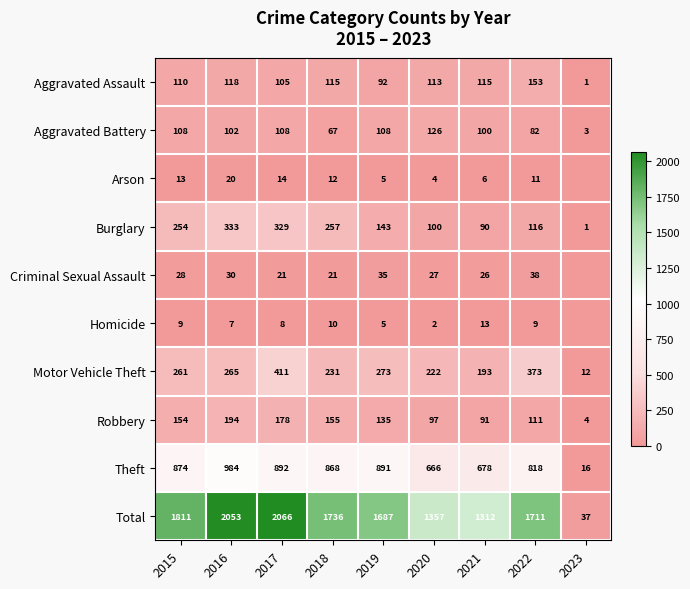

What is the difference between the Motor Vehicle Theft values at 2017 and 2018?

180